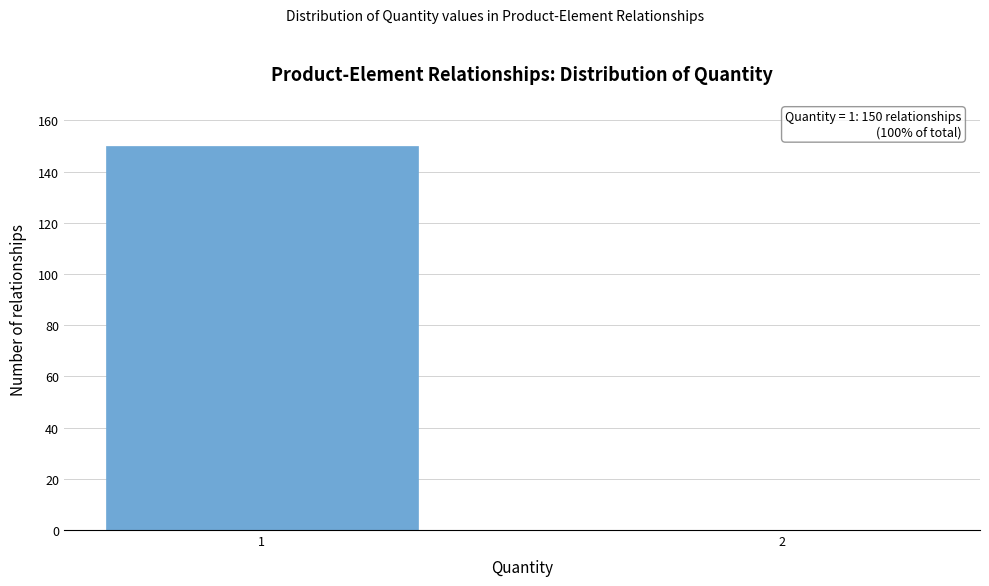

Reading left to right, what are all the values shown in this chart?

1=150	2=0